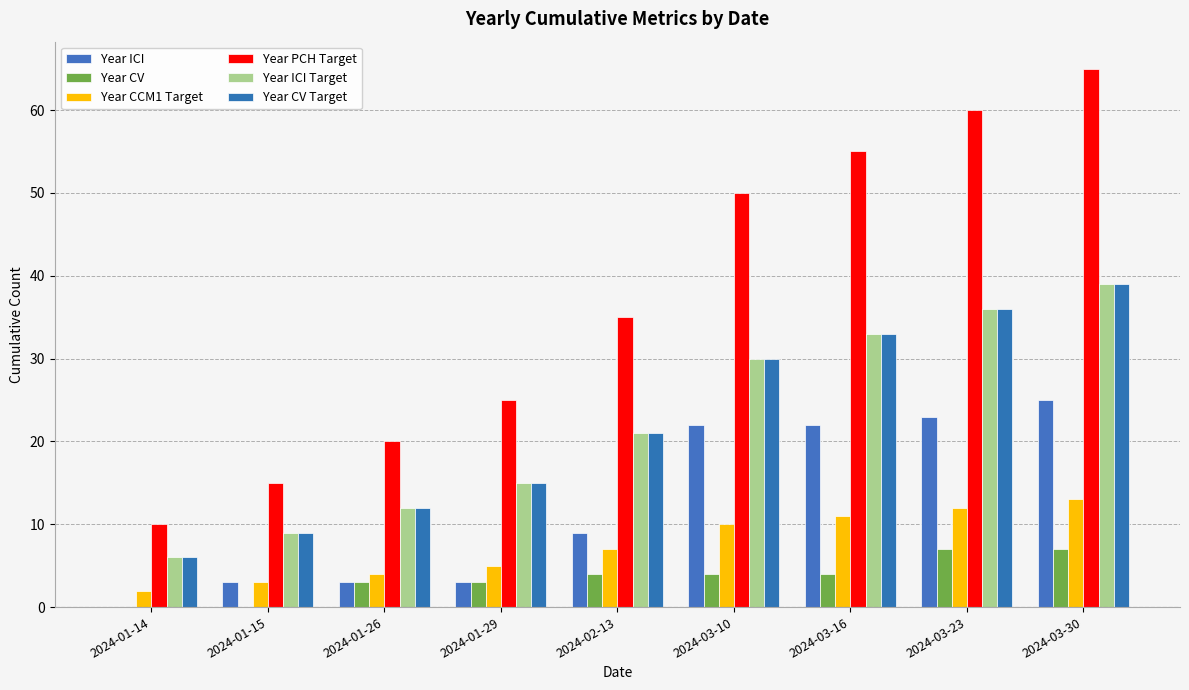

How many groups of bars are there?

9